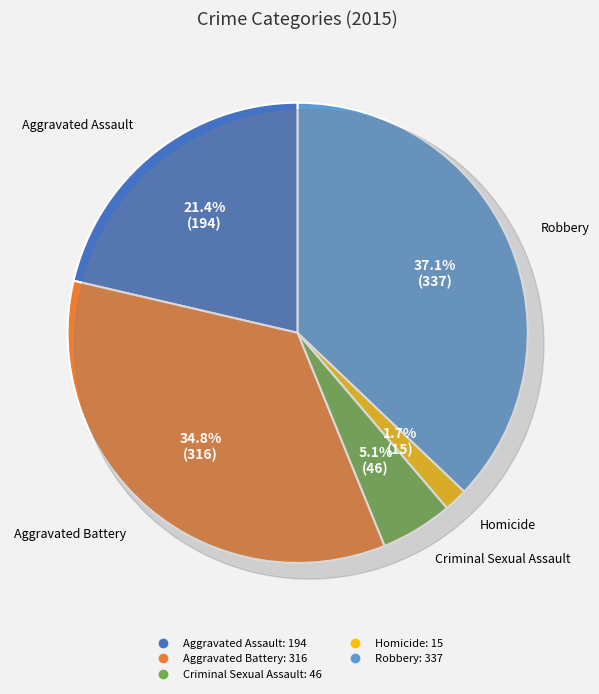

What is the change in value from Homicide to Robbery?

+322